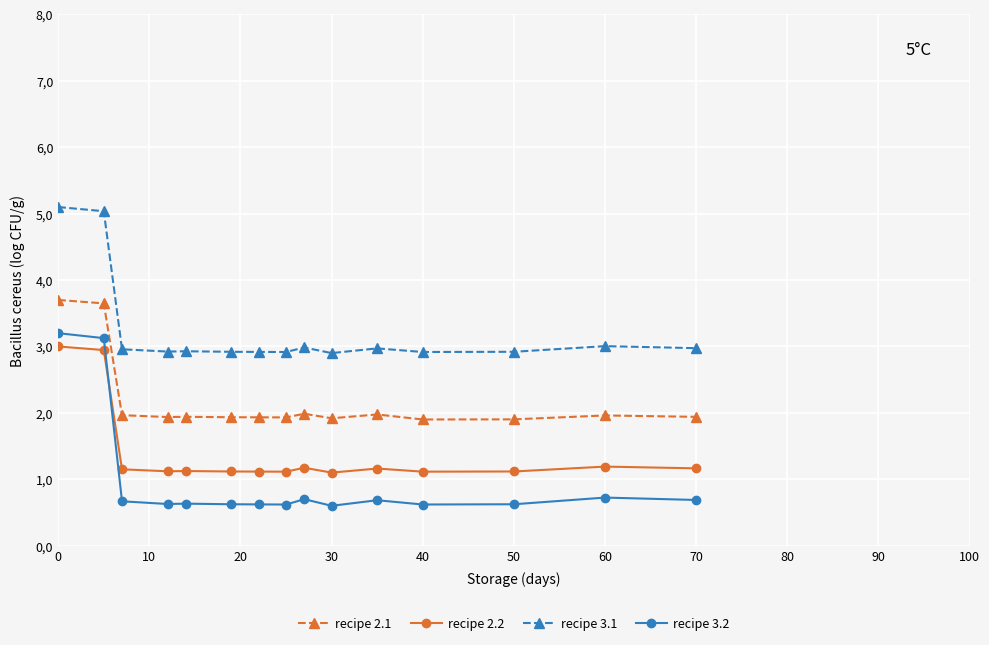

What are all the series names shown in the legend?

recipe 2.1, recipe 2.2, recipe 3.1, recipe 3.2